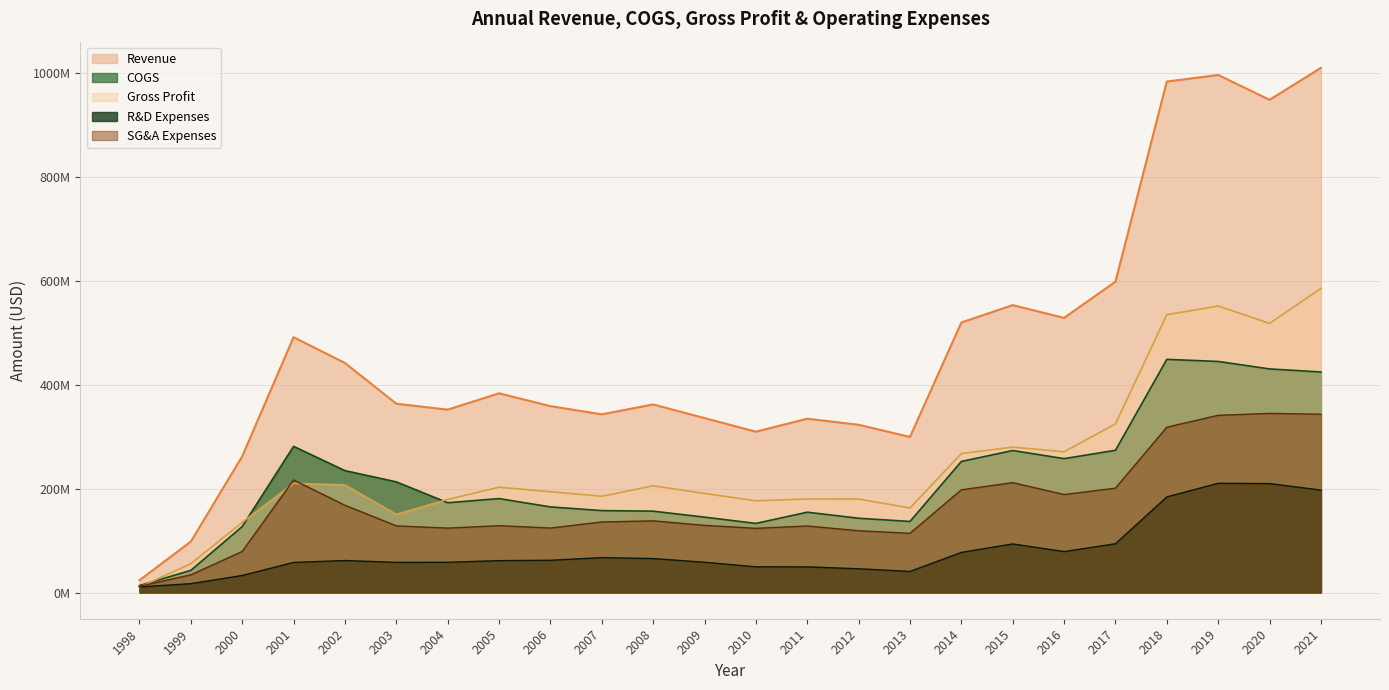

Where does the Selling, General and Administrative Exp. series first go above 135700000?

2001